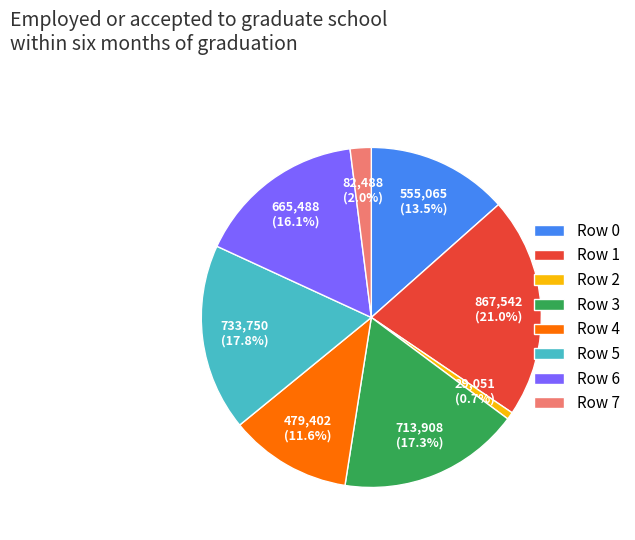

What portion of the pie excludes Row 4?

88.4%